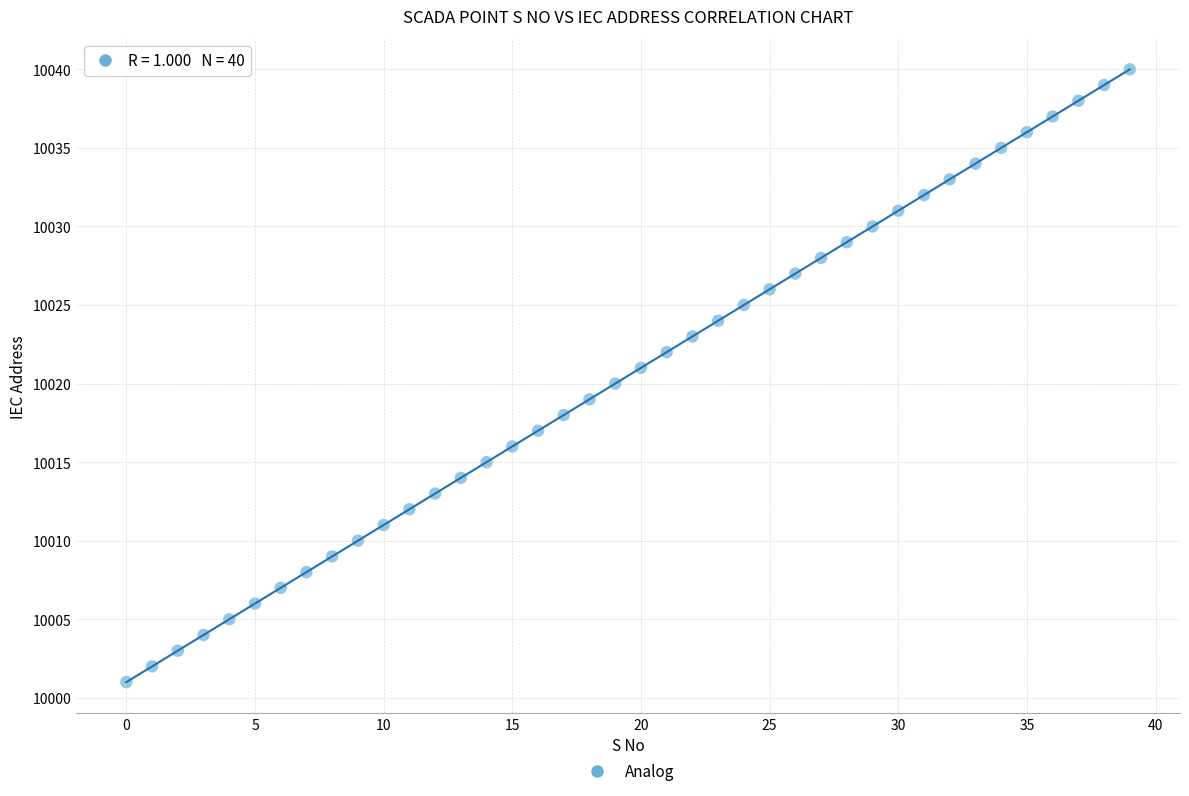

What is the range of Y values (max minus min)?

39